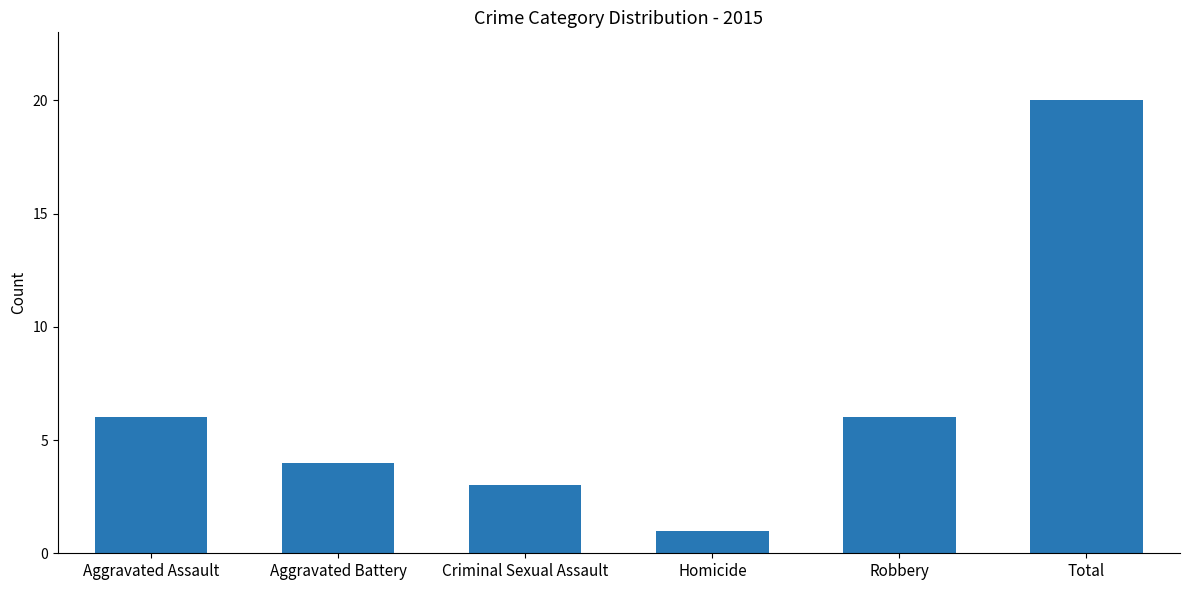

At which category does the chart reach its minimum across all series?

Homicide